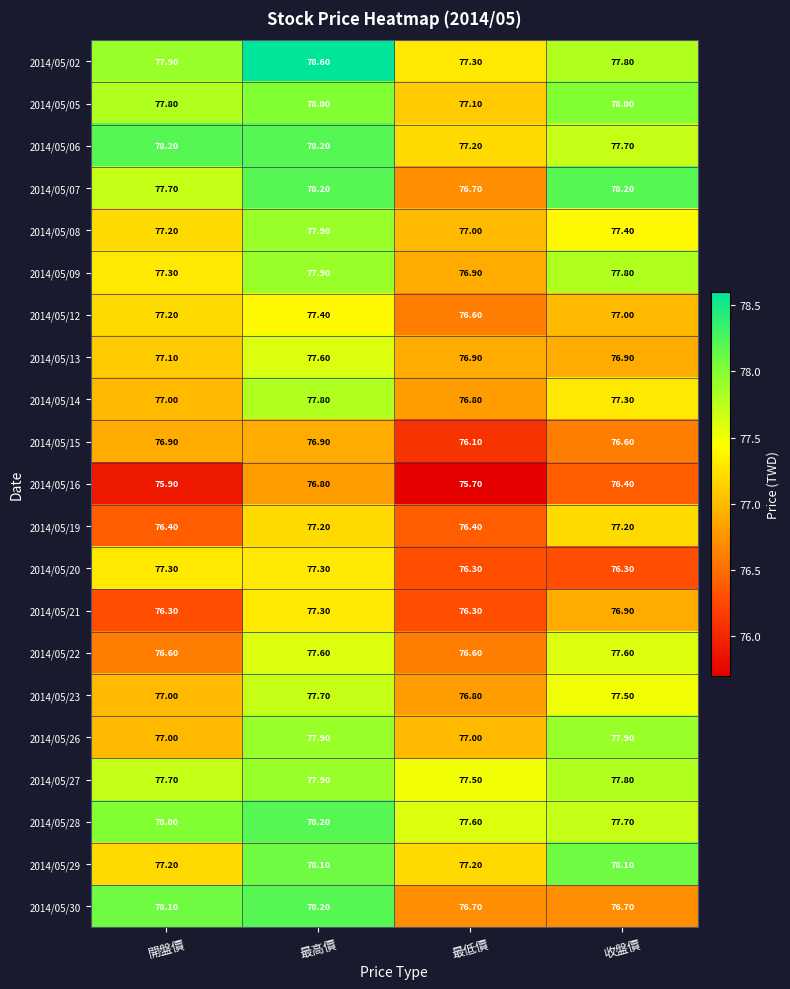

What is the difference between the highest and lowest values at 收盤價?

1.9